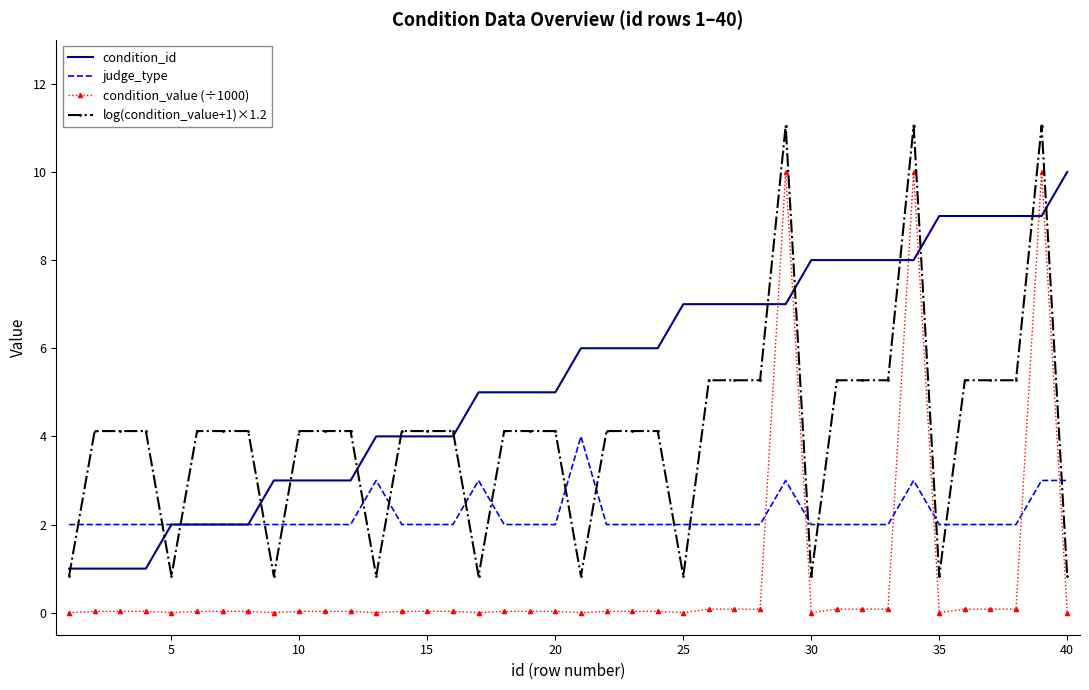

True or false: condition_value (÷1000) and log(condition_value+1)×1.2 intersect in this chart.

False